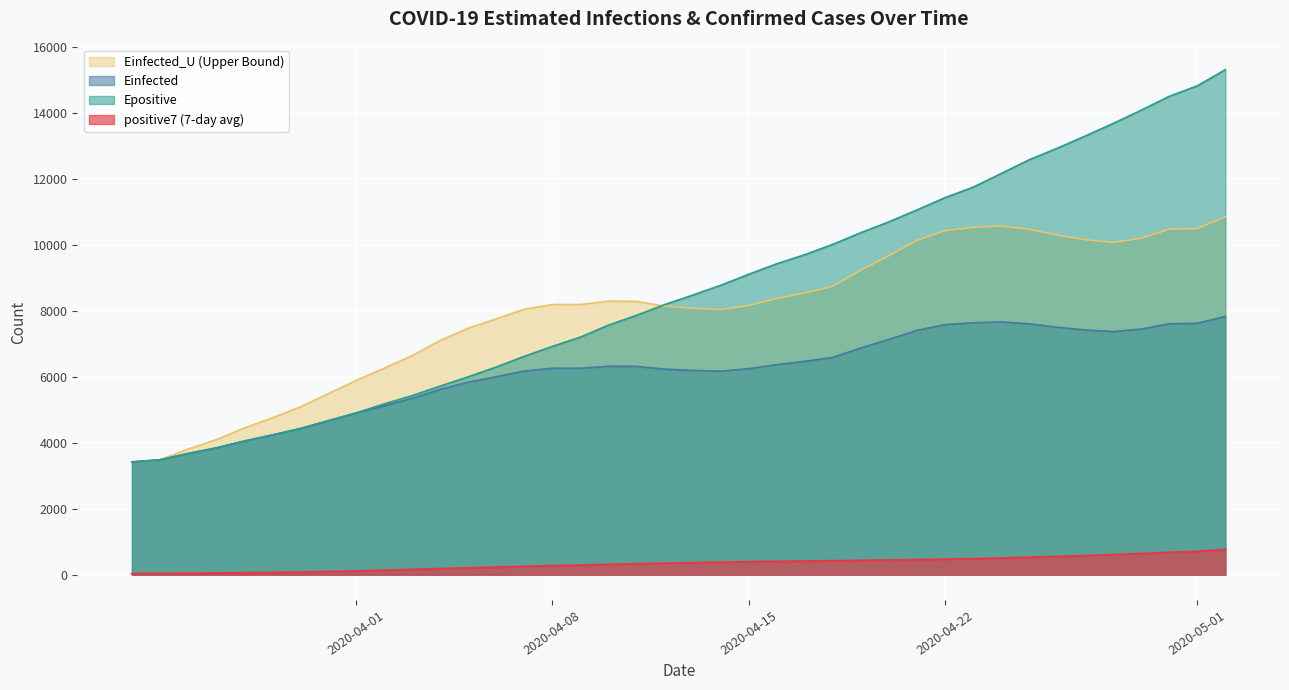

True or false: Einfected has a value of 7450.0 at 2020-04-29.

True